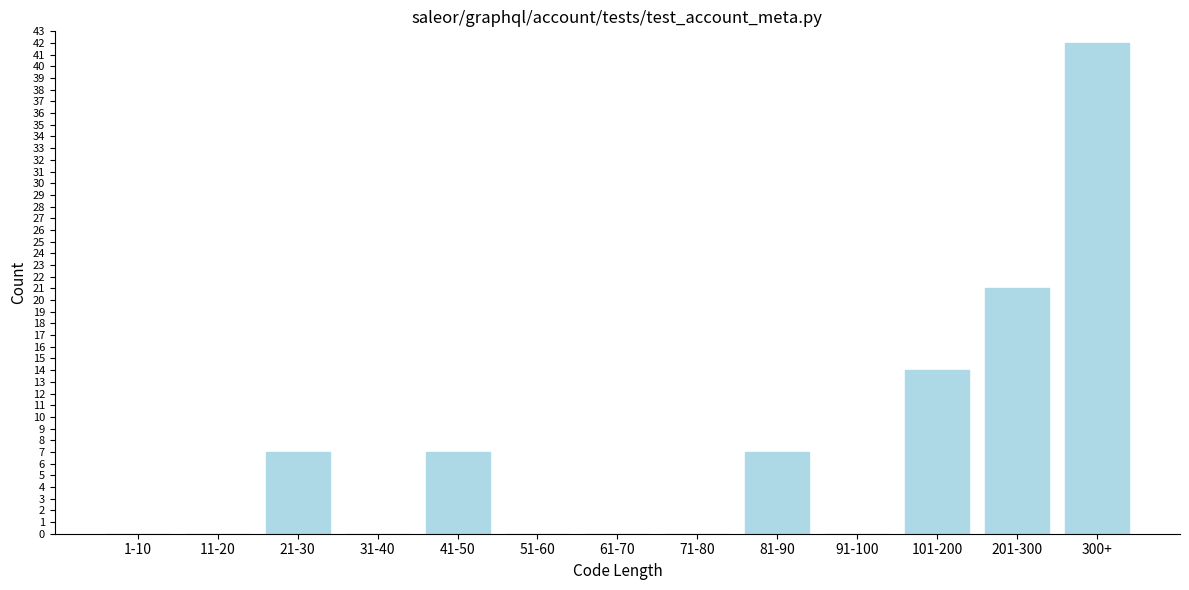

Reading right to left, what are all the values shown in this chart?

300+=42	201-300=21	101-200=14	91-100=0	81-90=7	71-80=0	61-70=0	51-60=0	41-50=7	31-40=0	21-30=7	11-20=0	1-10=0